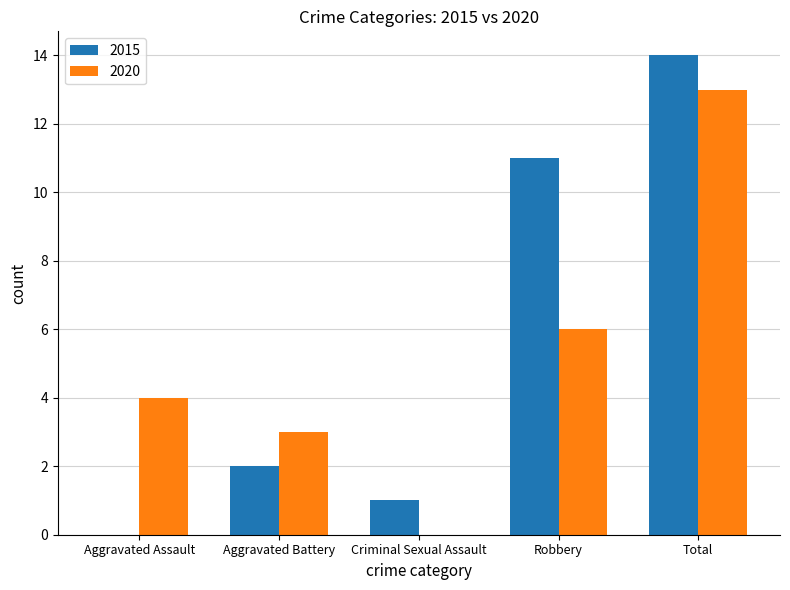

Is the value of 2015 at Total greater than the value of 2020 at Aggravated Assault?

Yes